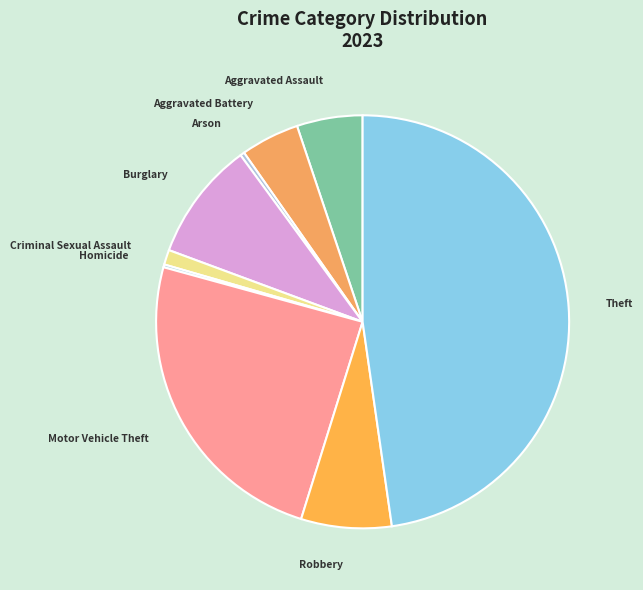

Does any single category account for the majority?

No